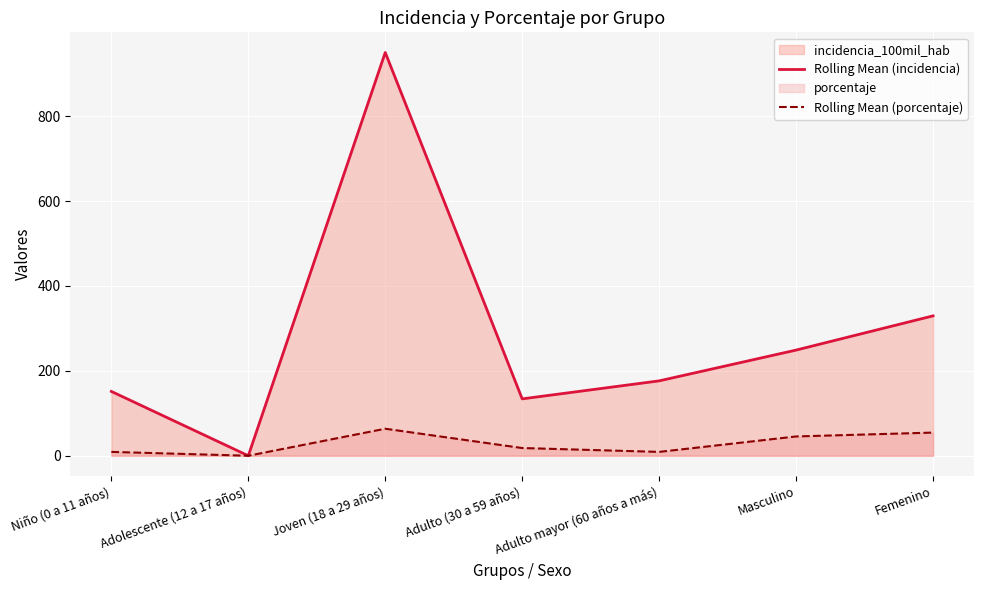

What is the difference between the Rolling Mean (incidencia) values at Adolescente (12 a 17 años) and Masculino?

248.9